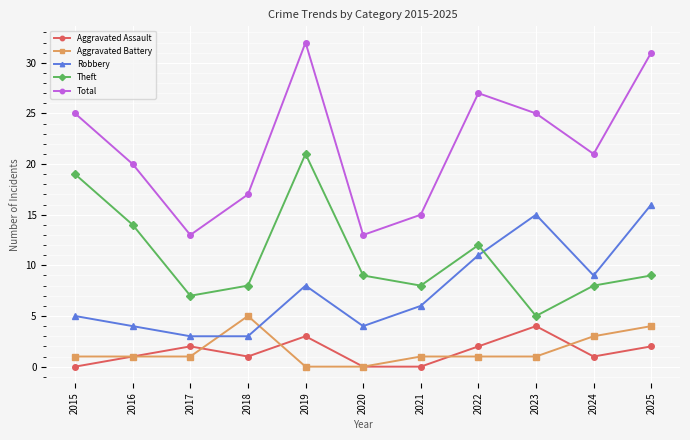

After their last crossing, which series has the higher values: Robbery or Theft?

Robbery